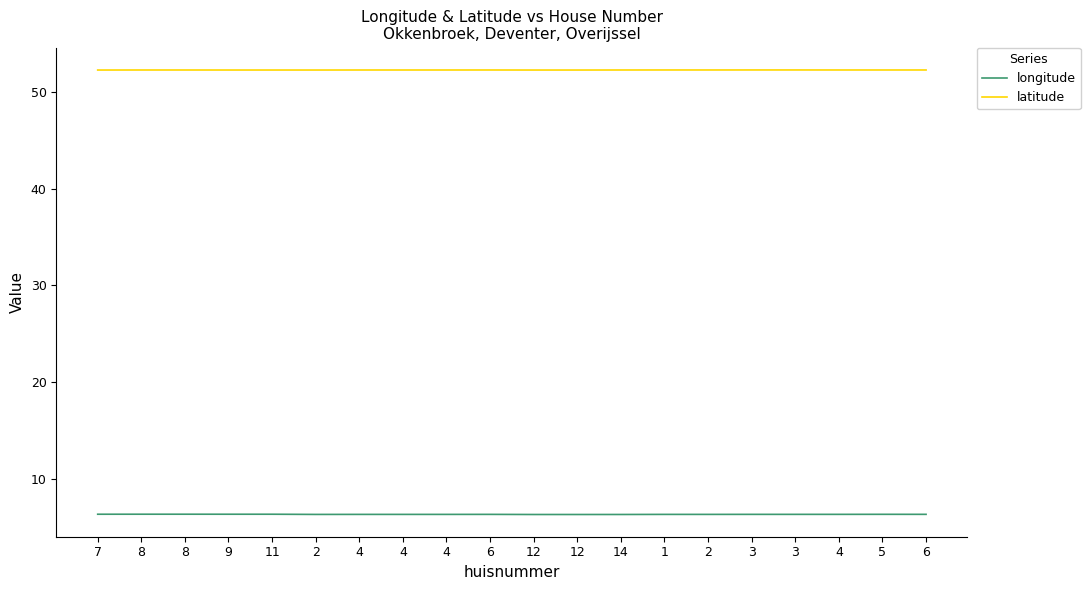

Which series has the widest spread of values?

longitude